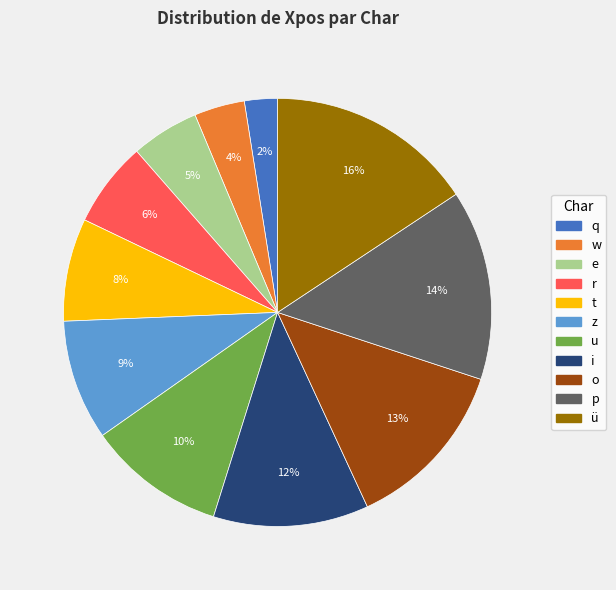

Does i account for over 50% of the chart?

No